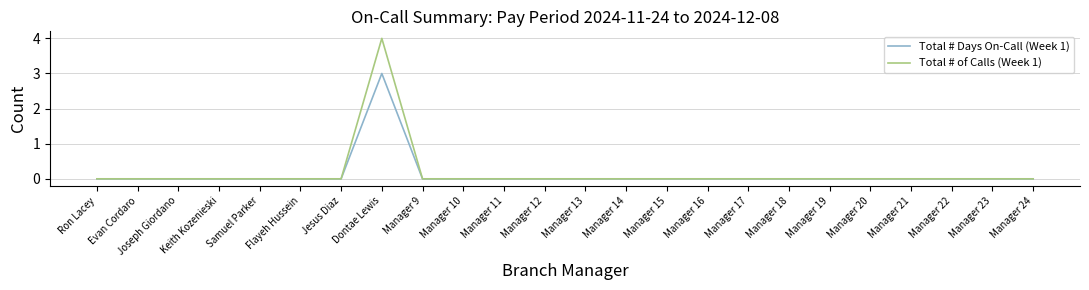

List the series in order of their overall mean, lowest first.

Total # Days On-Call (Week 1), Total # of Calls (Week 1)